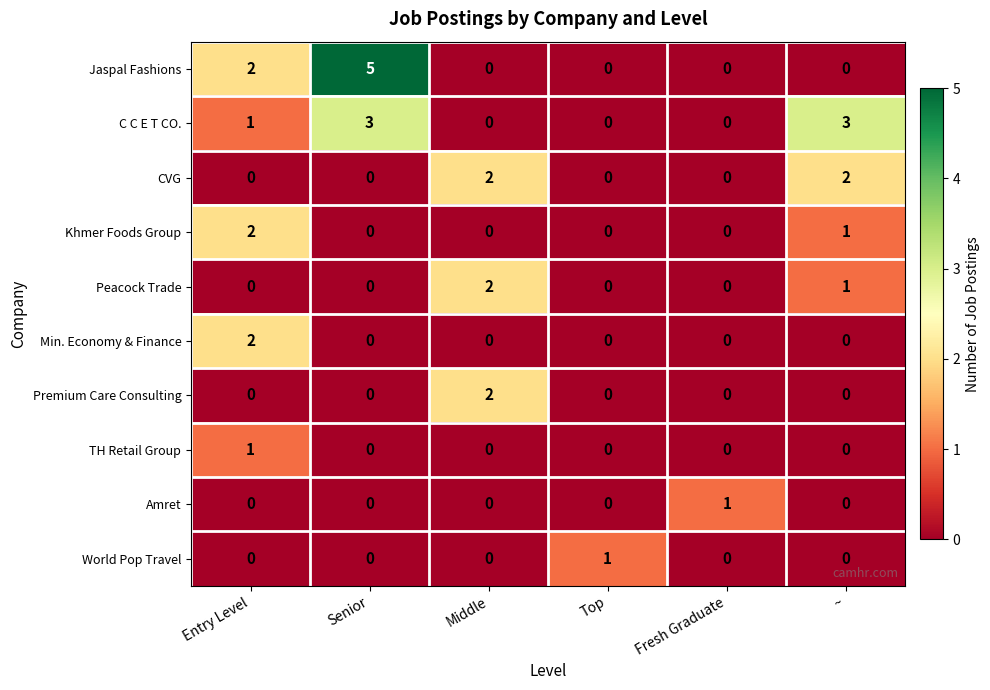

At which label does Premium Care Consulting reach its peak?

Middle